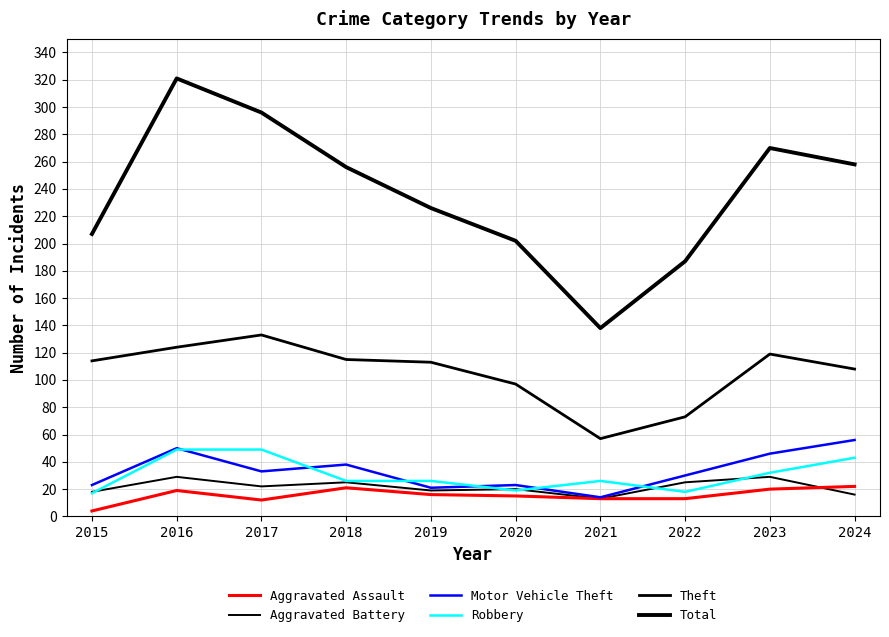

Reading left to right, what are all the values shown in this chart?

Aggravated Assault: 4	19	12	21	16	15	13	13	20	22
Aggravated Battery: 18	29	22	25	19	20	13	25	29	16
Motor Vehicle Theft: 23	50	33	38	21	23	14	30	46	56
Robbery: 17	49	49	26	26	19	26	18	32	43
Theft: 114	124	133	115	113	97	57	73	119	108
Total: 207	321	296	256	226	202	138	187	270	258